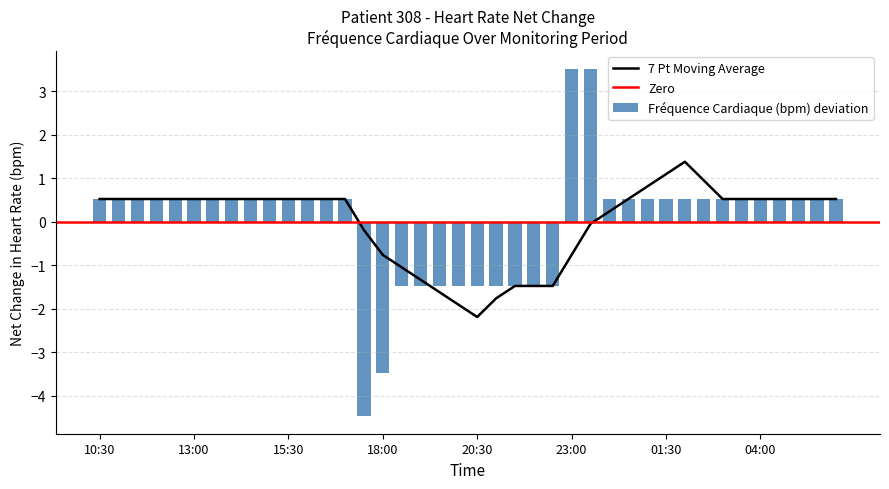

At which category does the chart reach its minimum across all series?

17:30